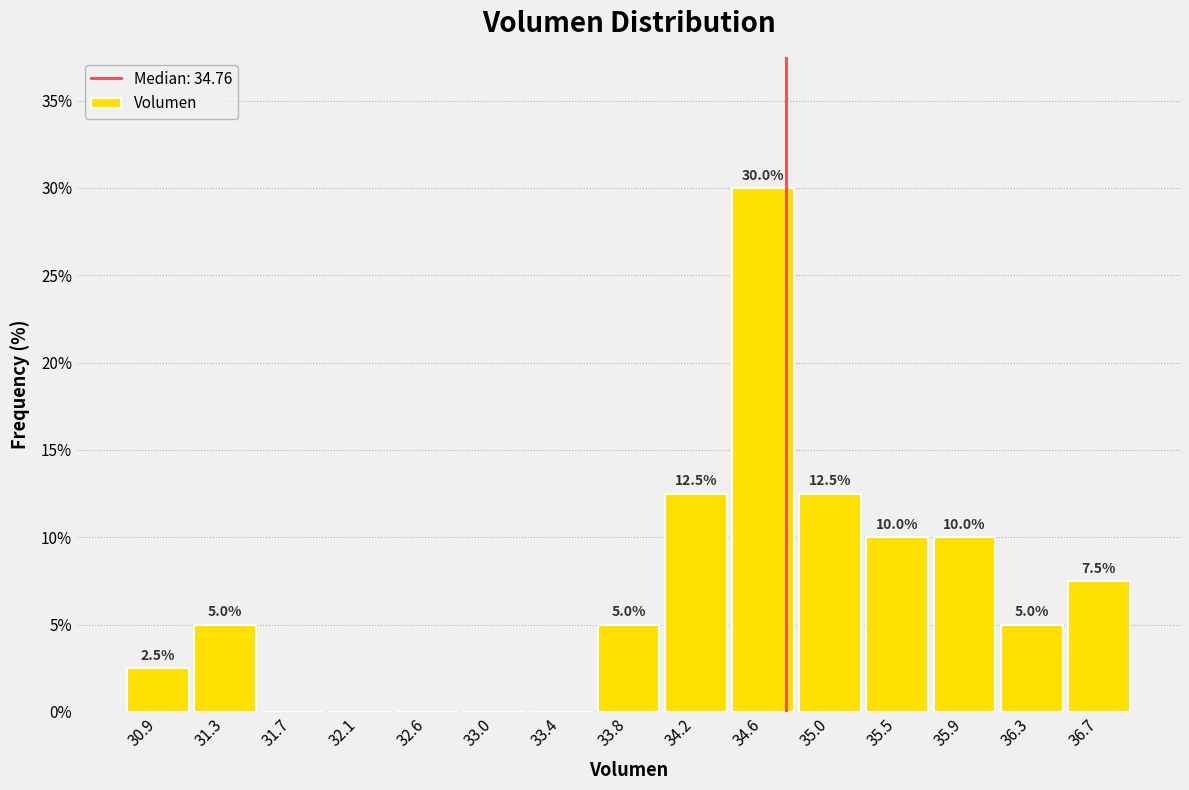

Over which range of the x-axis is the bar tallest?

34.40 to 34.85